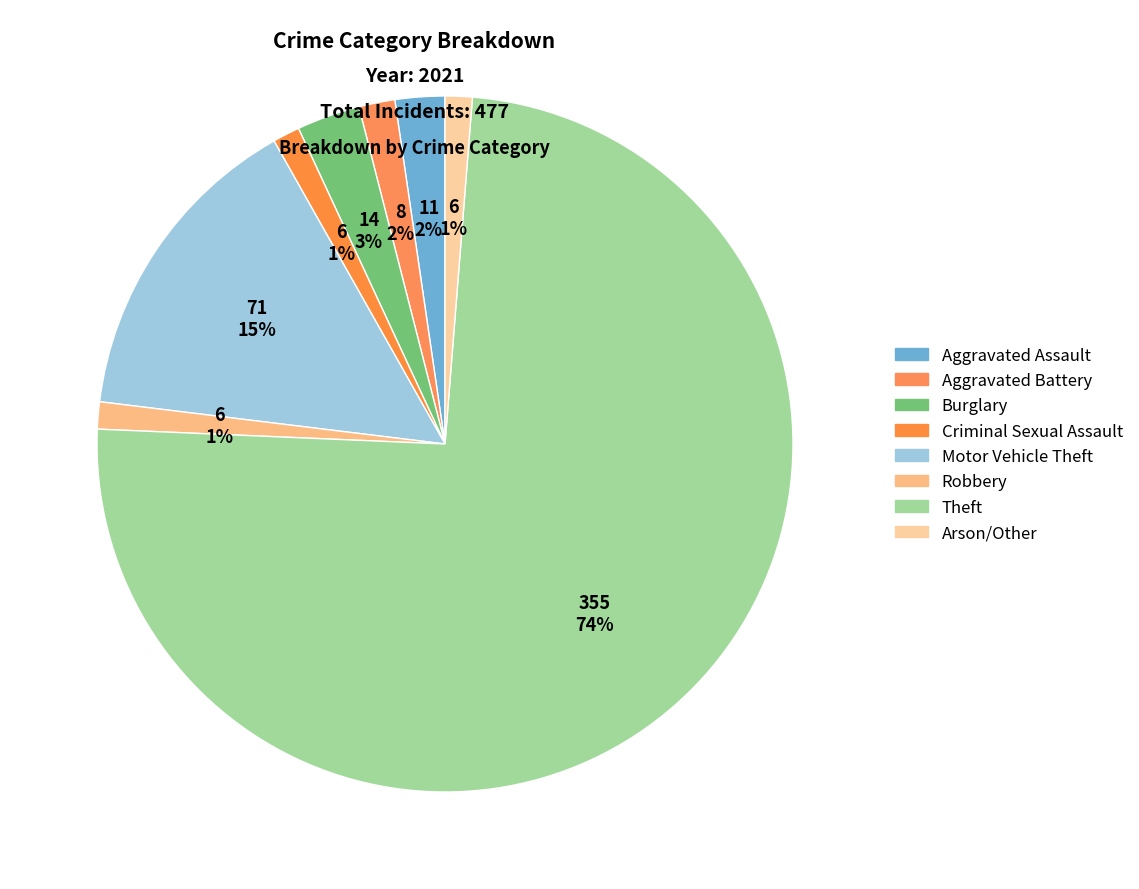

How many slices are in this pie chart?

8